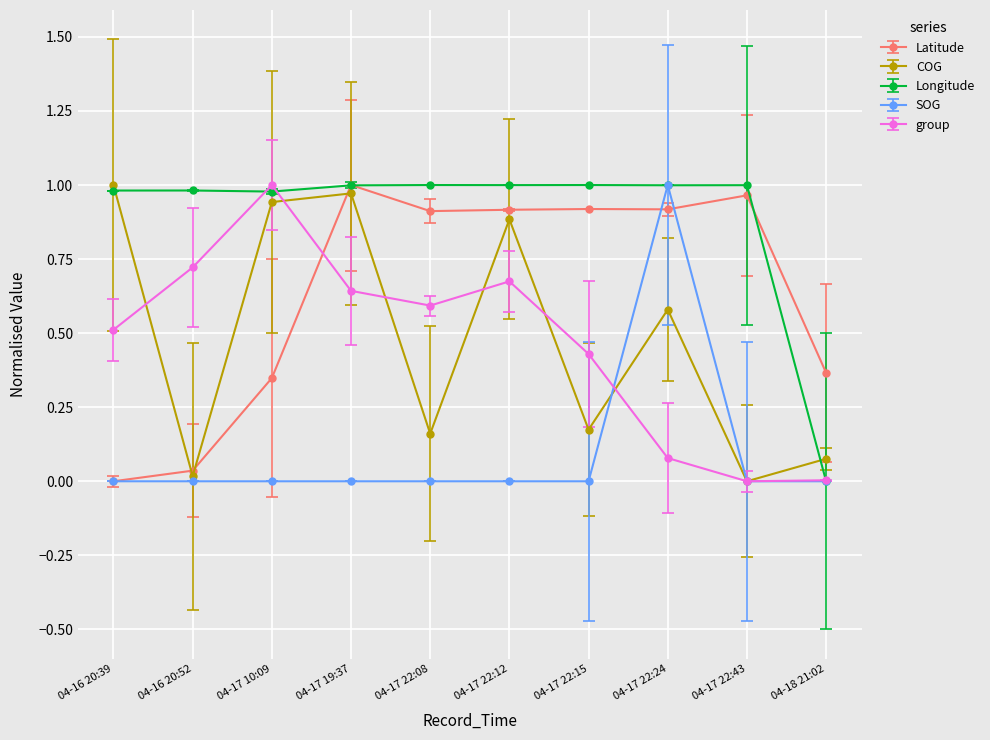

Is it true that Latitude equals 1.0 at 04-17 22:43?

True